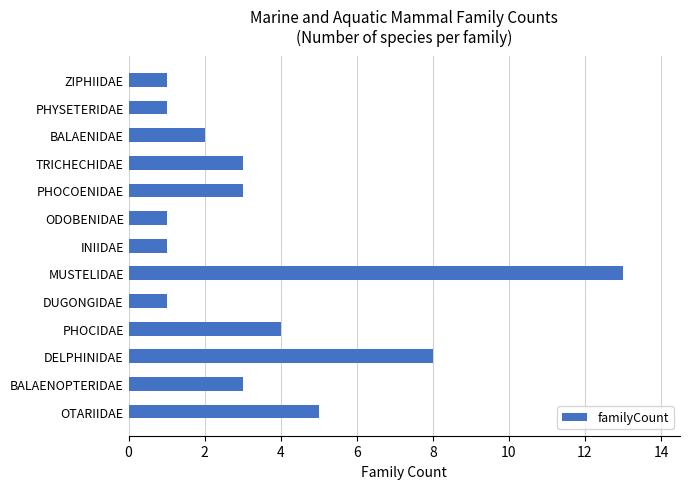

Reading bottom to top, transcribe all the data shown in this chart.

OTARIIDAE=5	BALAENOPTERIDAE=3	DELPHINIDAE=8	PHOCIDAE=4	DUGONGIDAE=1	MUSTELIDAE=13	INIIDAE=1	ODOBENIDAE=1	PHOCOENIDAE=3	TRICHECHIDAE=3	BALAENIDAE=2	PHYSETERIDAE=1	ZIPHIIDAE=1